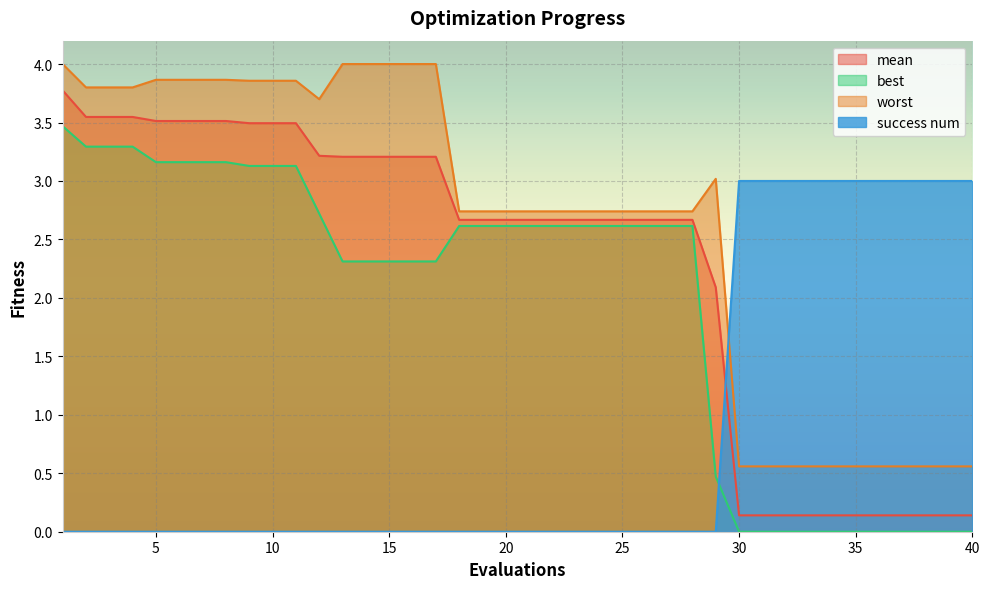

At which label is best closest to 1?

29